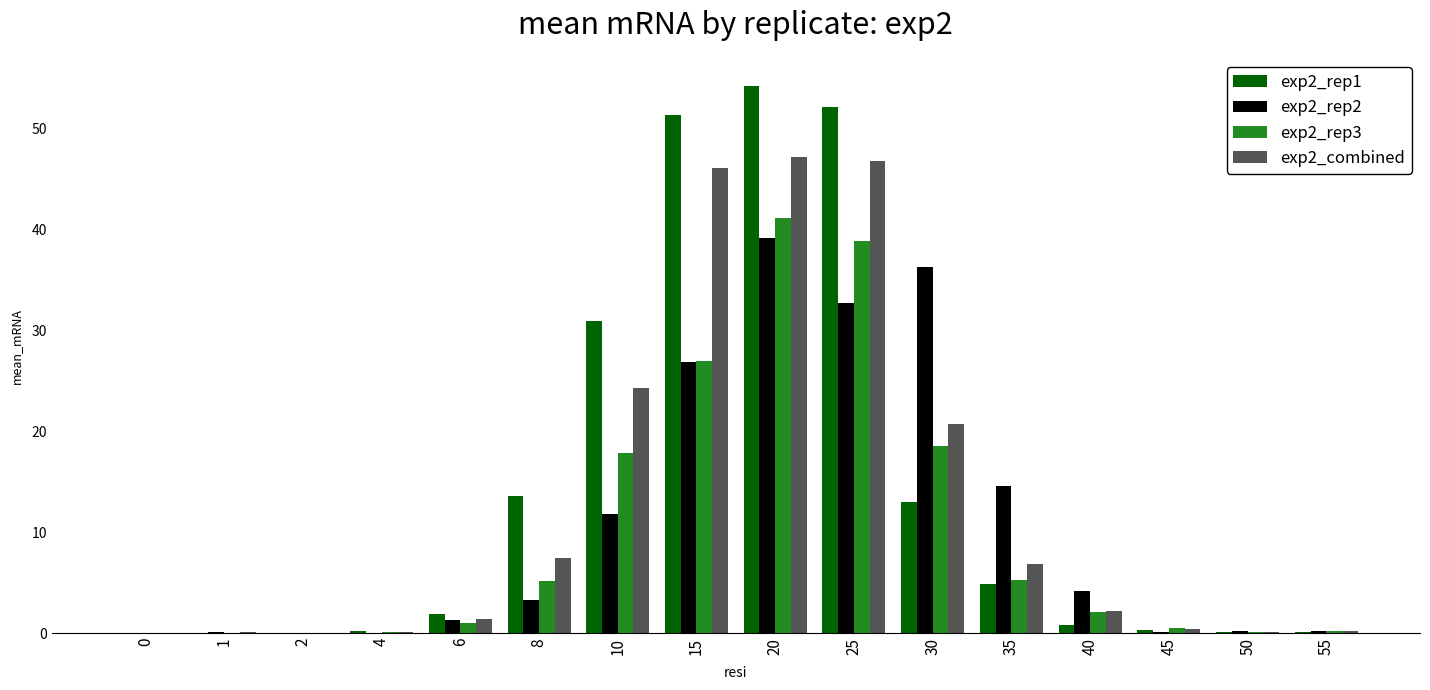

The value of exp2_rep2 at 25 is 58.7. True or false?

False